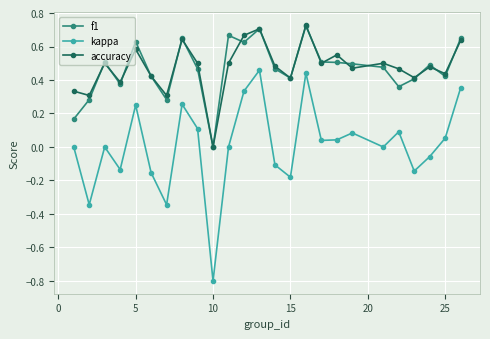

What is the lowest value of the kappa series?

-0.8